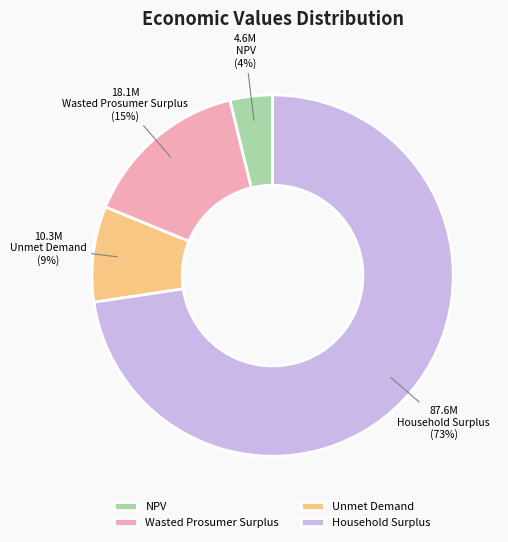

True or false: Unmet Demand accounts for 3% of the total.

False